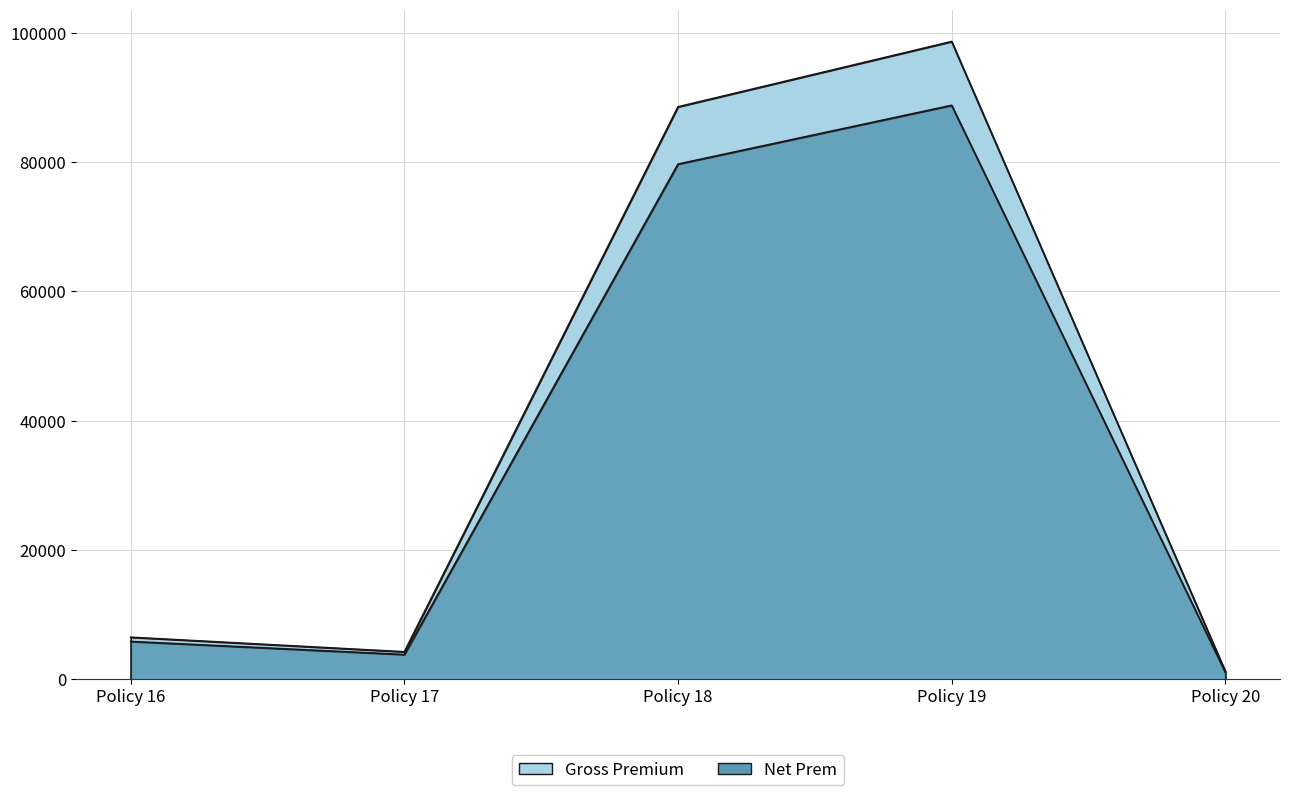

Rank the series by their average value, from highest to lowest.

Gross Premium, Net Prem